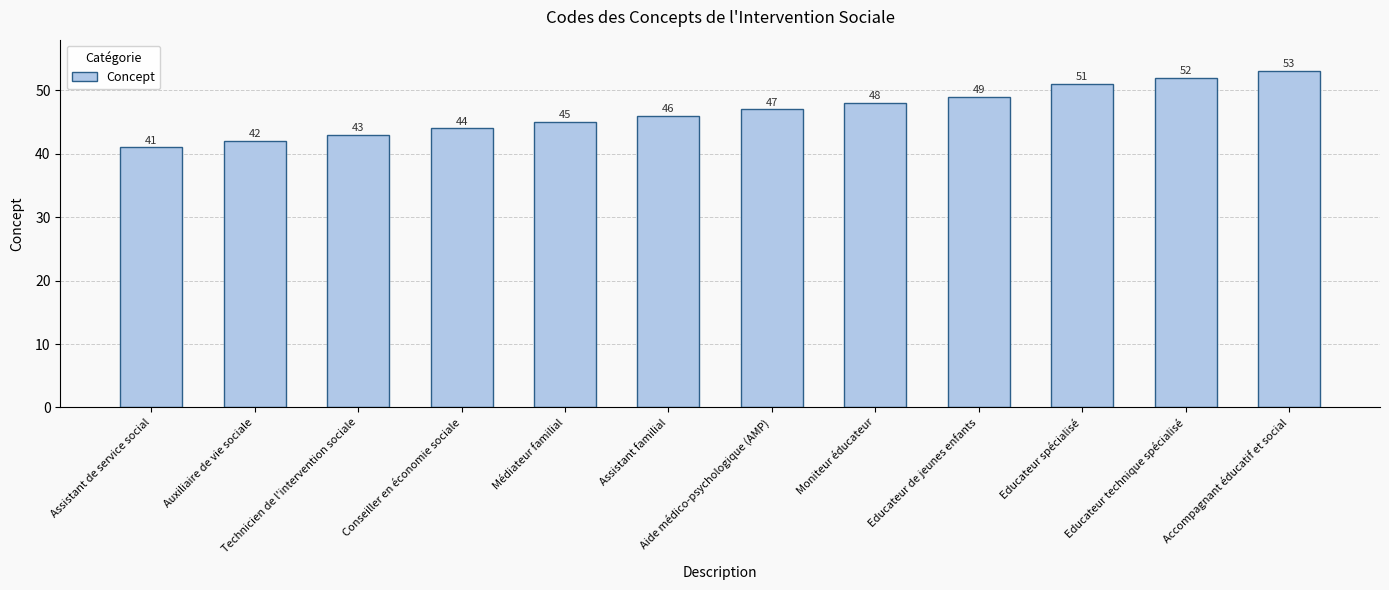

Which label corresponds to the largest value in the chart?

Accompagnant éducatif et social